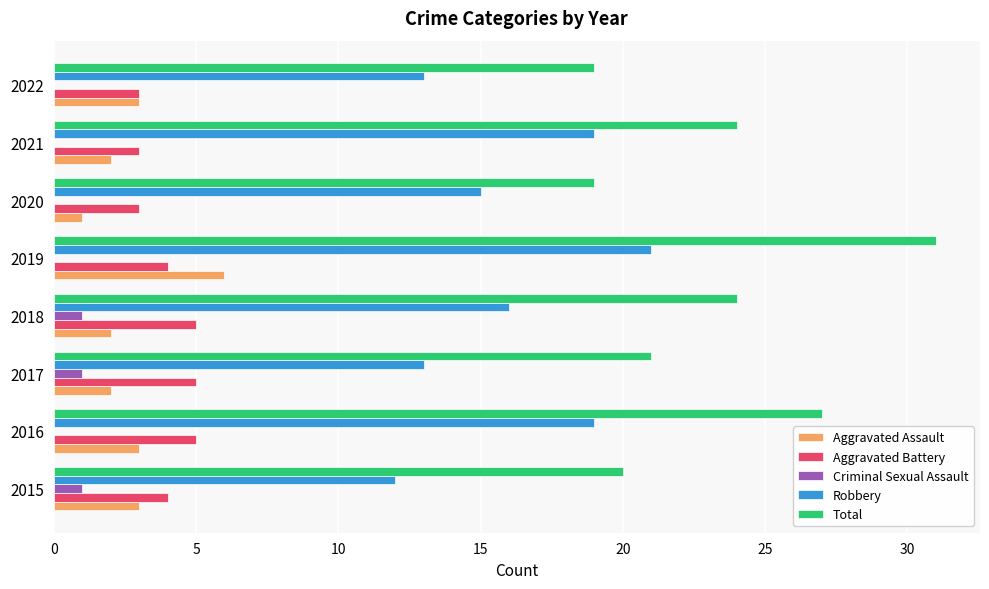

What is the maximum value shown in the chart?

31